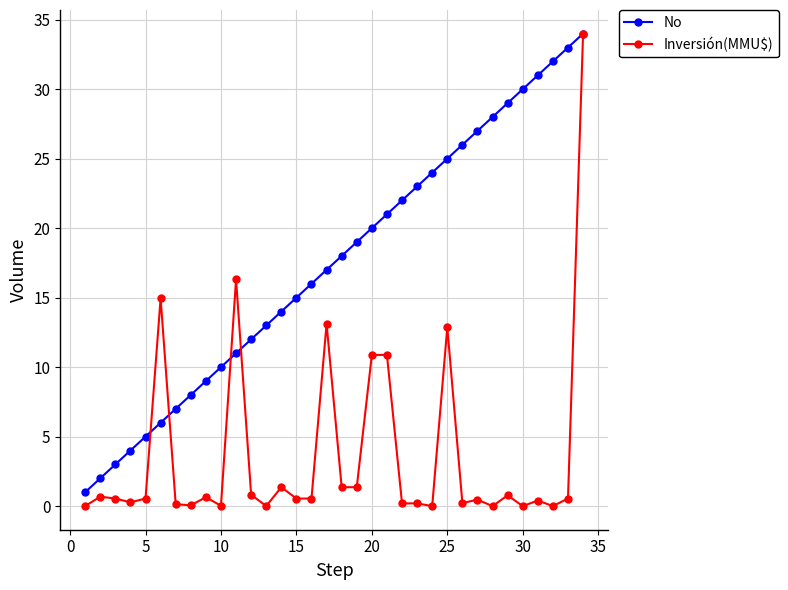

How many lines are shown in the chart?

2